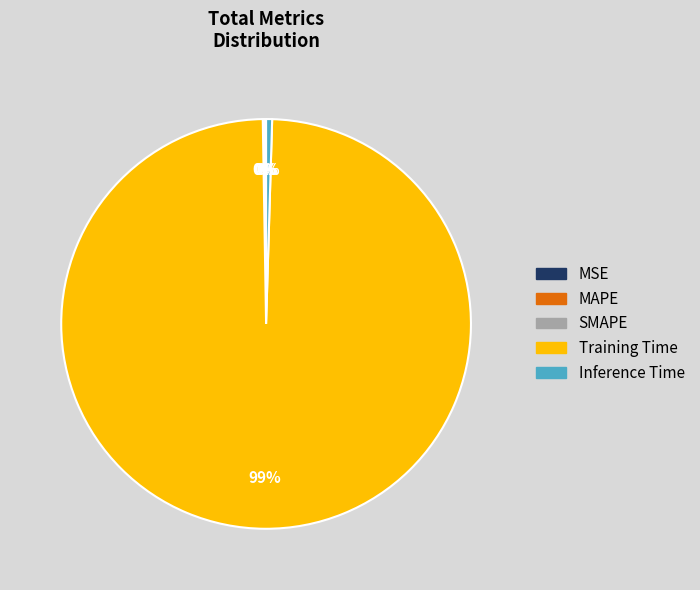

Which category has the biggest portion of the pie?

Training Time